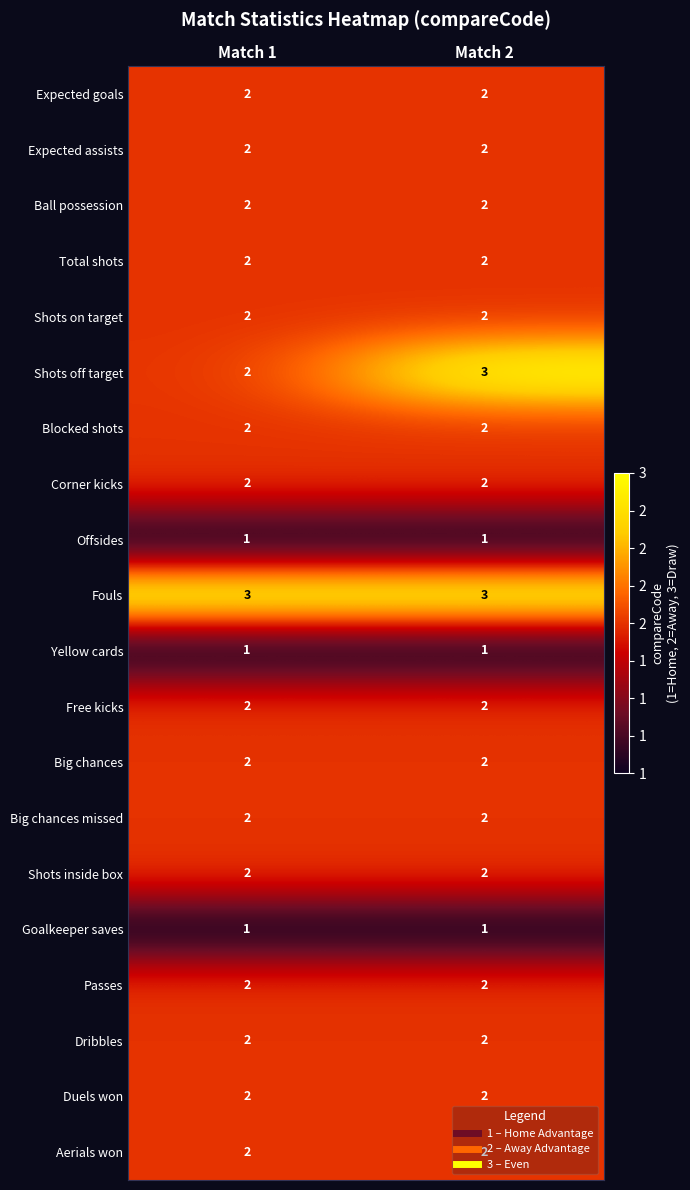

Is the value of Yellow cards at Match 1 greater than the value of Passes at Match 1?

No